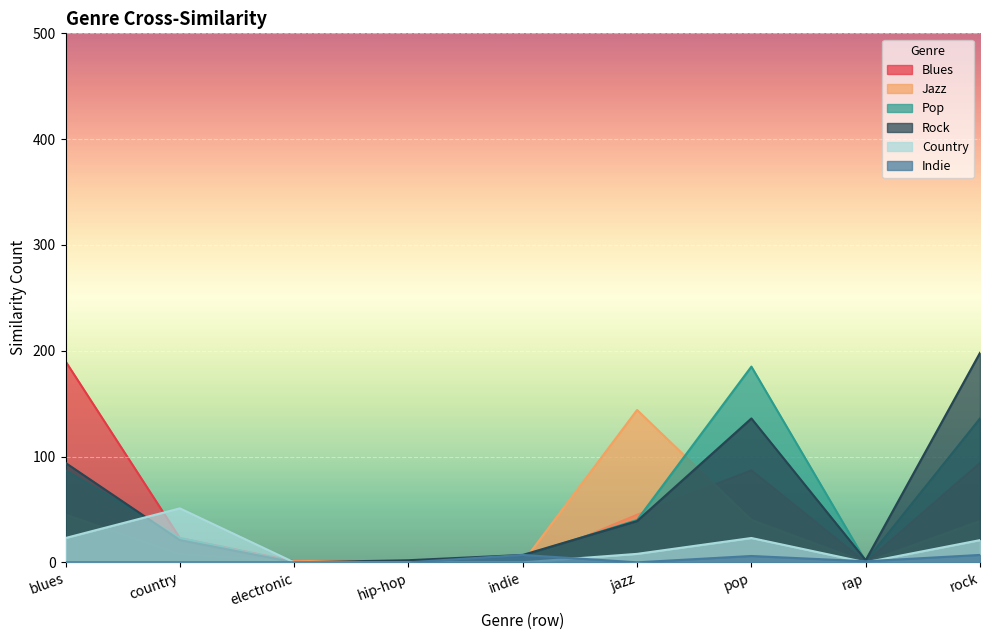

How many lines are shown in the chart?

6